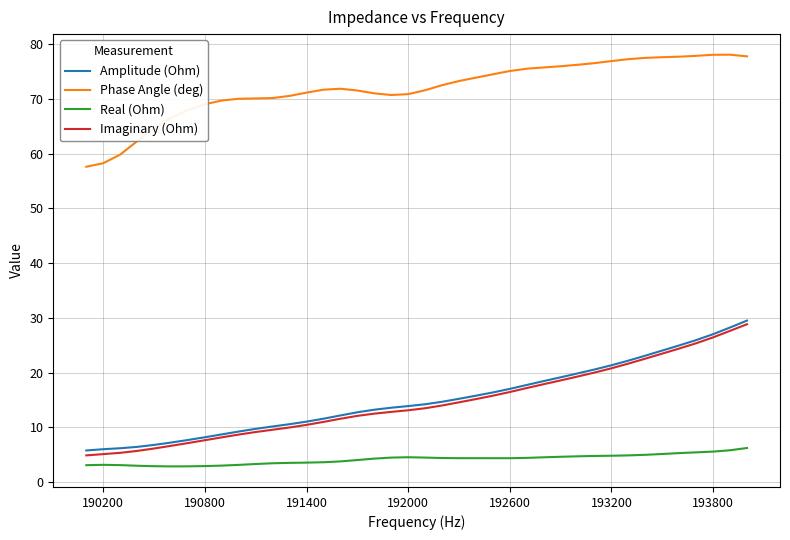

True or false: Amplitude (Ohm) and Real (Ohm) intersect in this chart.

False